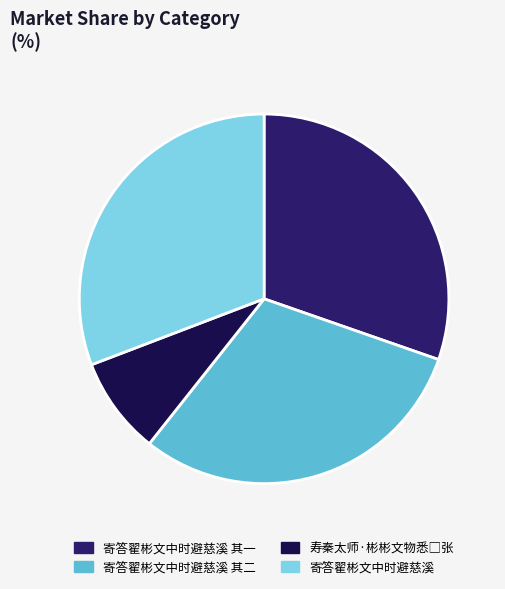

Count the number of slices in the pie.

4